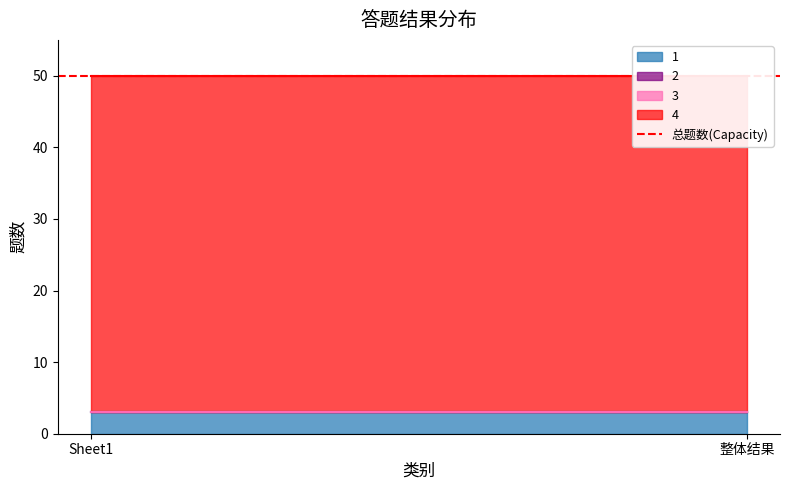

What is the label of the 2nd point from the left?

整体结果